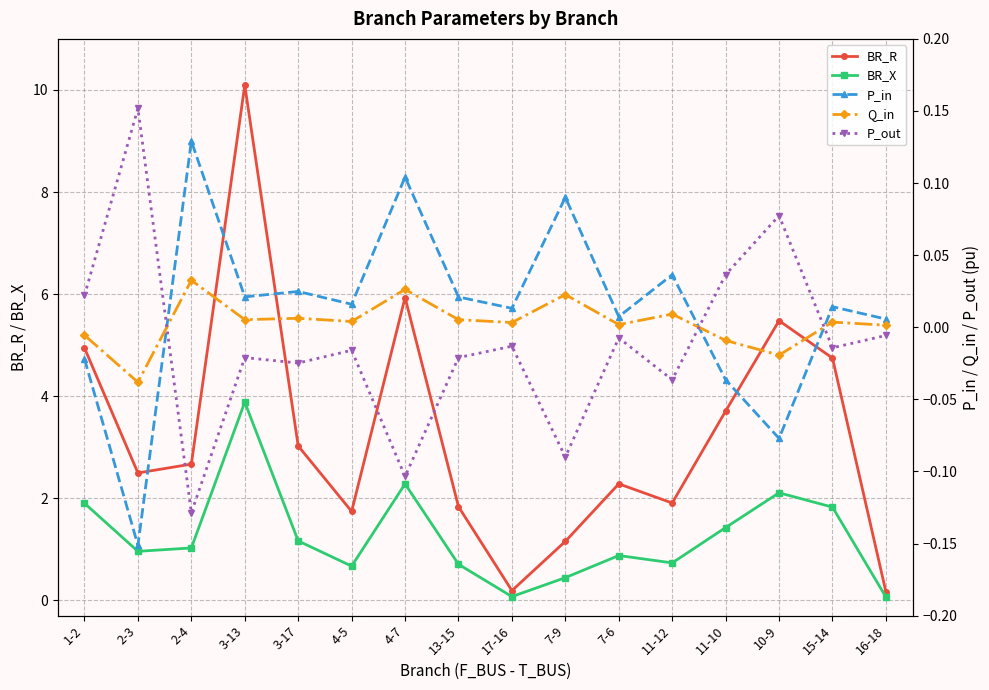

How many lines are shown in the chart?

5